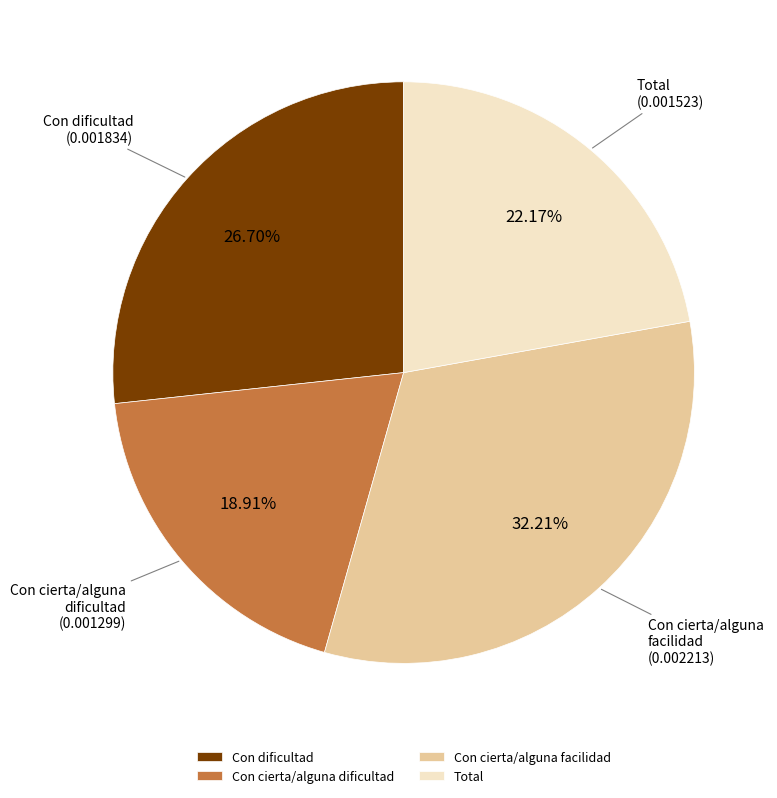

To the nearest percent, what percentage of the pie is Con dificultad?

27%